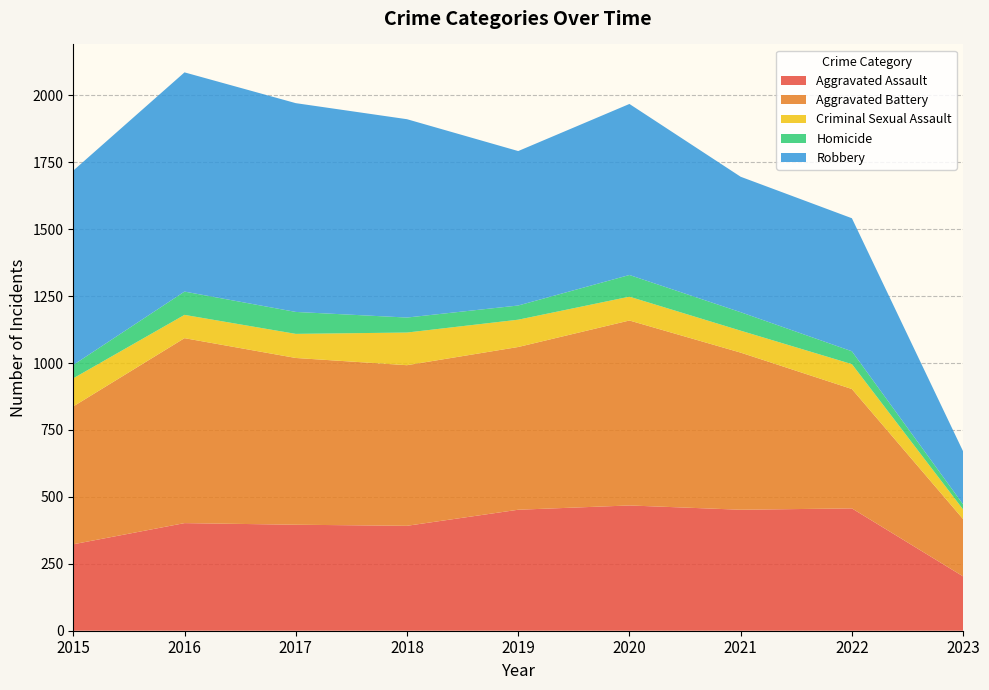

Reading left to right, extract all data points from this chart.

Aggravated Assault: 2015=323	2016=402	2017=396	2018=392	2019=452	2020=468	2021=452	2022=457	2023=203
Aggravated Battery: 2015=515	2016=691	2017=623	2018=600	2019=608	2020=691	2021=587	2022=446	2023=214
Criminal Sexual Assault: 2015=105	2016=87	2017=90	2018=122	2019=102	2020=89	2021=82	2022=93	2023=36
Homicide: 2015=50	2016=87	2017=82	2018=56	2019=53	2020=81	2021=69	2022=48	2023=19
Robbery: 2015=726	2016=819	2017=780	2018=741	2019=577	2020=639	2021=506	2022=497	2023=198